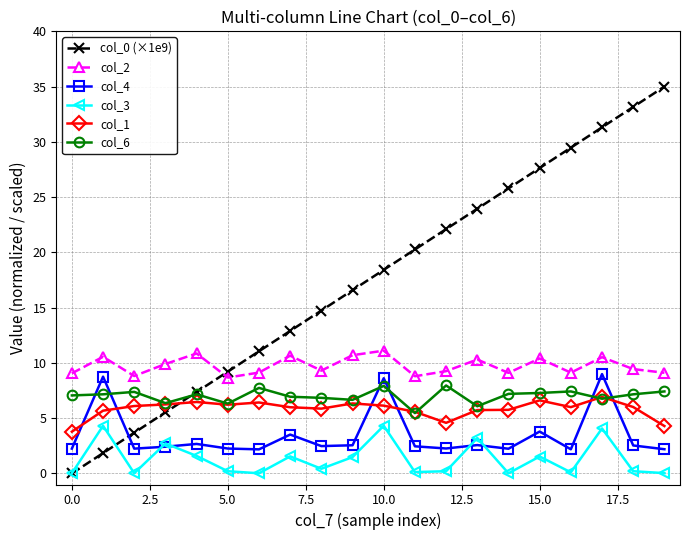

What is the greatest value displayed?

35.0